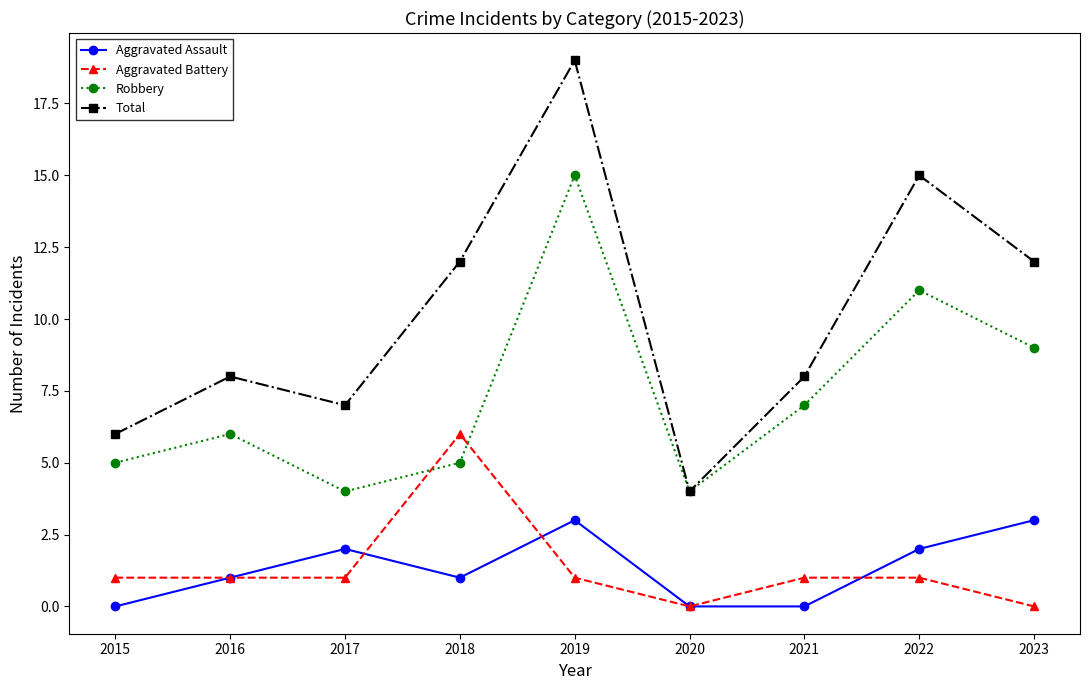

What is the sum of the Total values at 2019 and 2022?

34